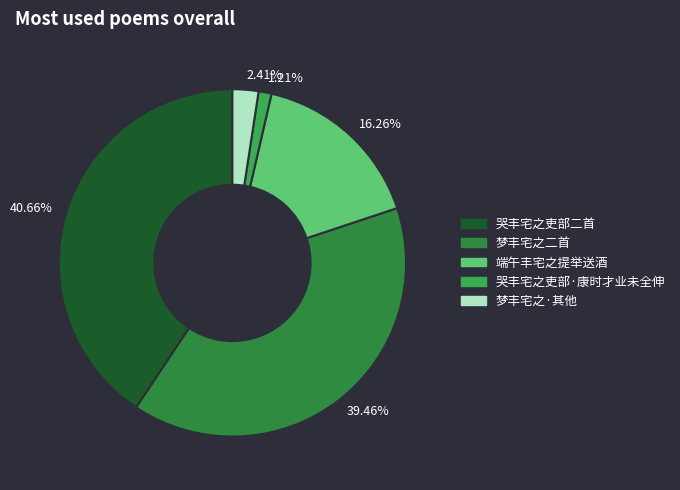

Is there any slice that represents more than half of the pie?

No